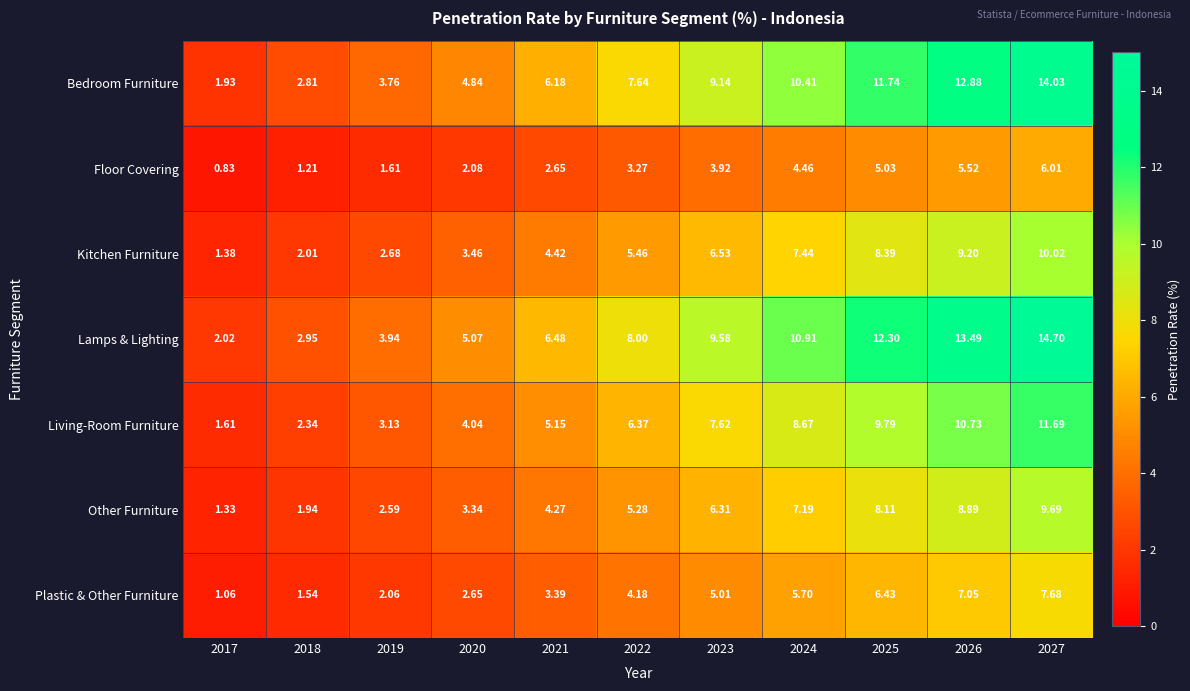

Between 2017 and 2023, which series saw the biggest shift?

Lamps & Lighting